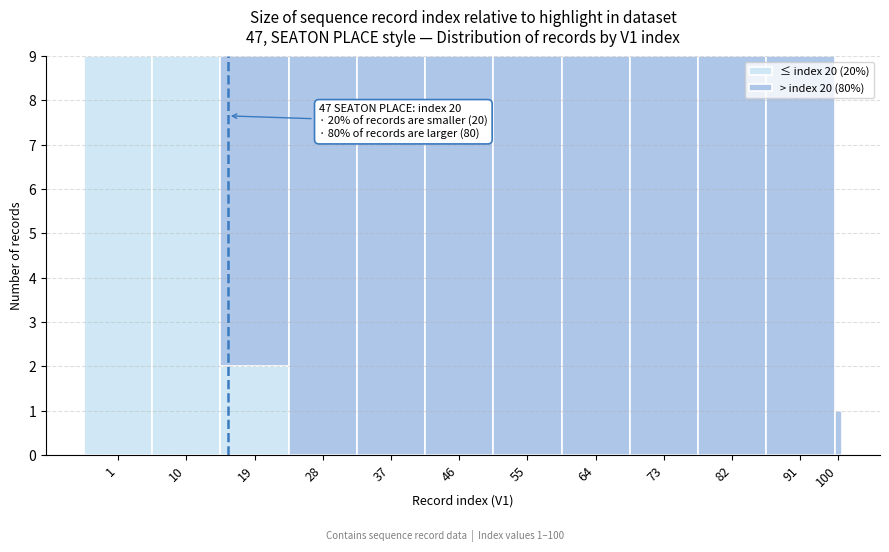

Reading left to right, what are the values for ≤ index 20 (20%)?

1=9	10=9	19=2	28=0	37=0	46=0	55=0	64=0	73=0	82=0	91=0	100=0